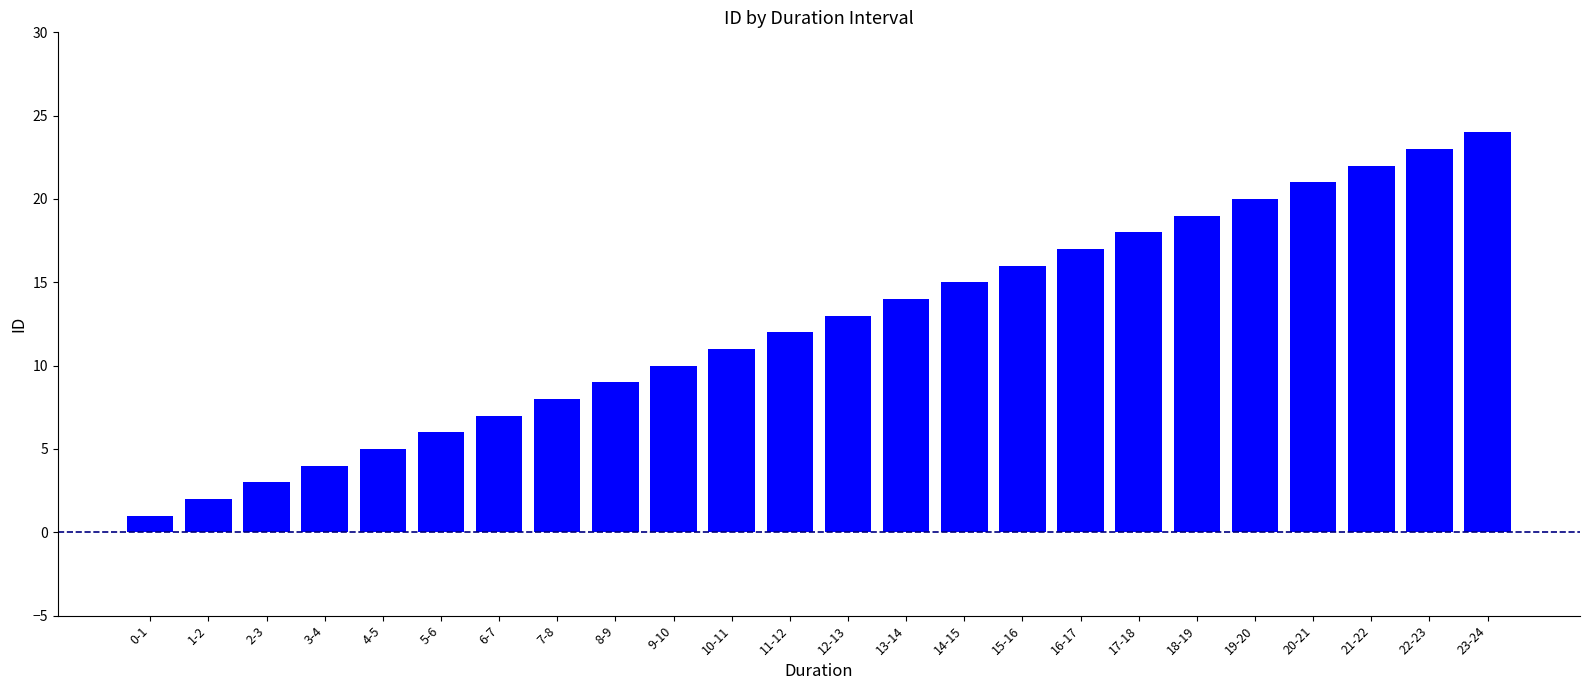

True or false: the data shows 24 at 23-24.

True